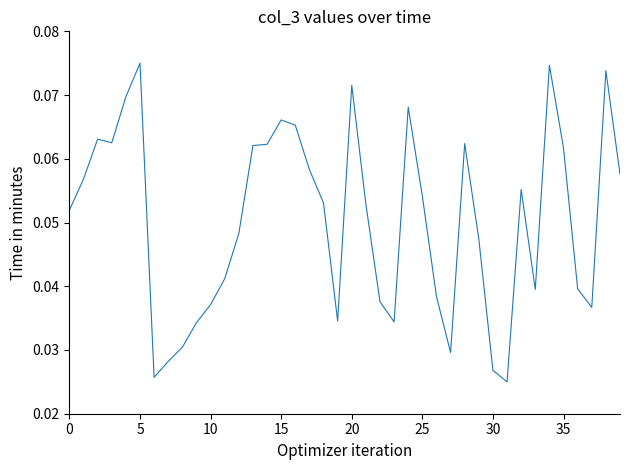

Does the chart display data point markers on the line(s)?

No